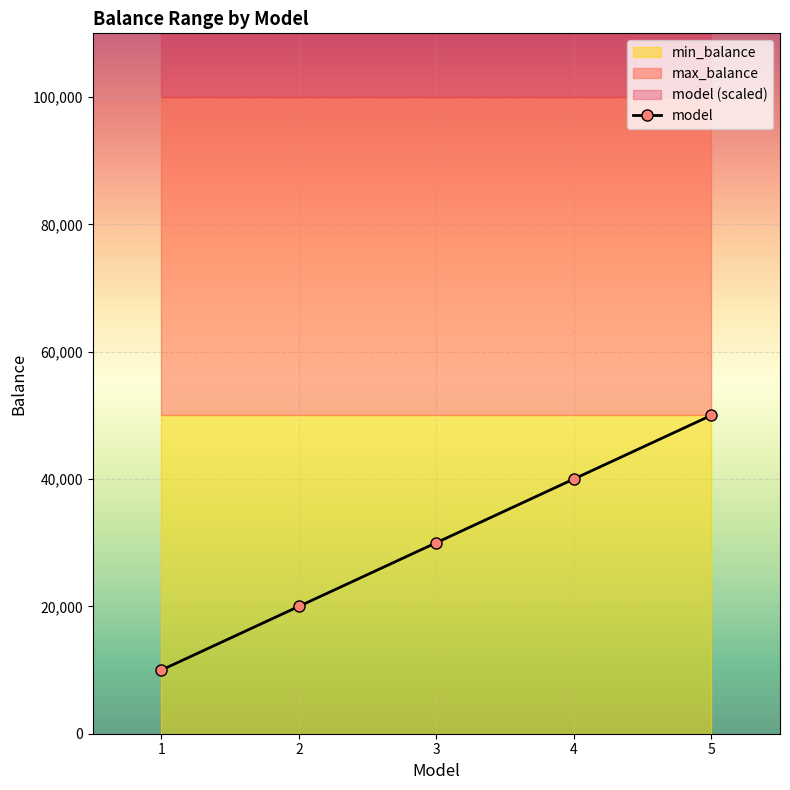

At which label does model reach its peak?

5